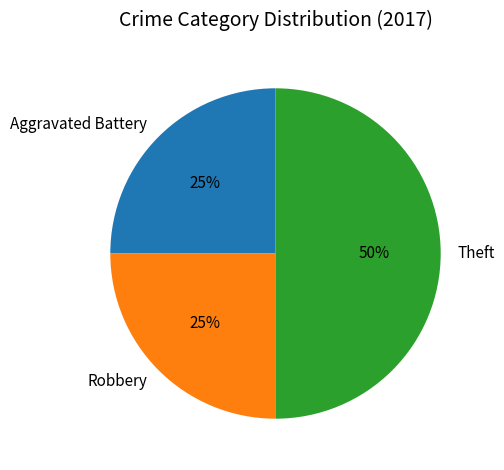

The Theft slice represents 61% of the pie. True or false?

False